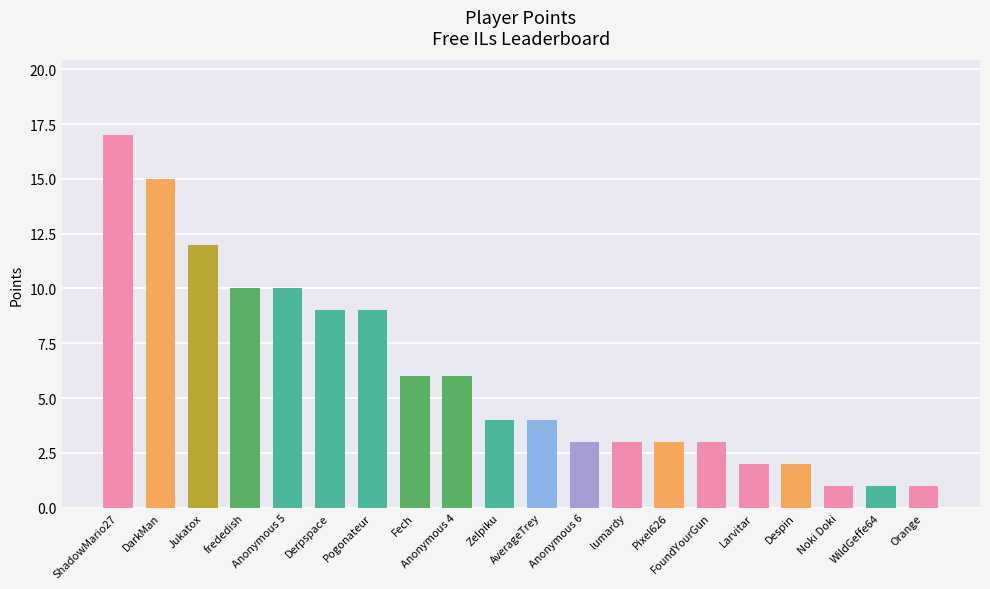

What is the maximum value shown in the chart?

17